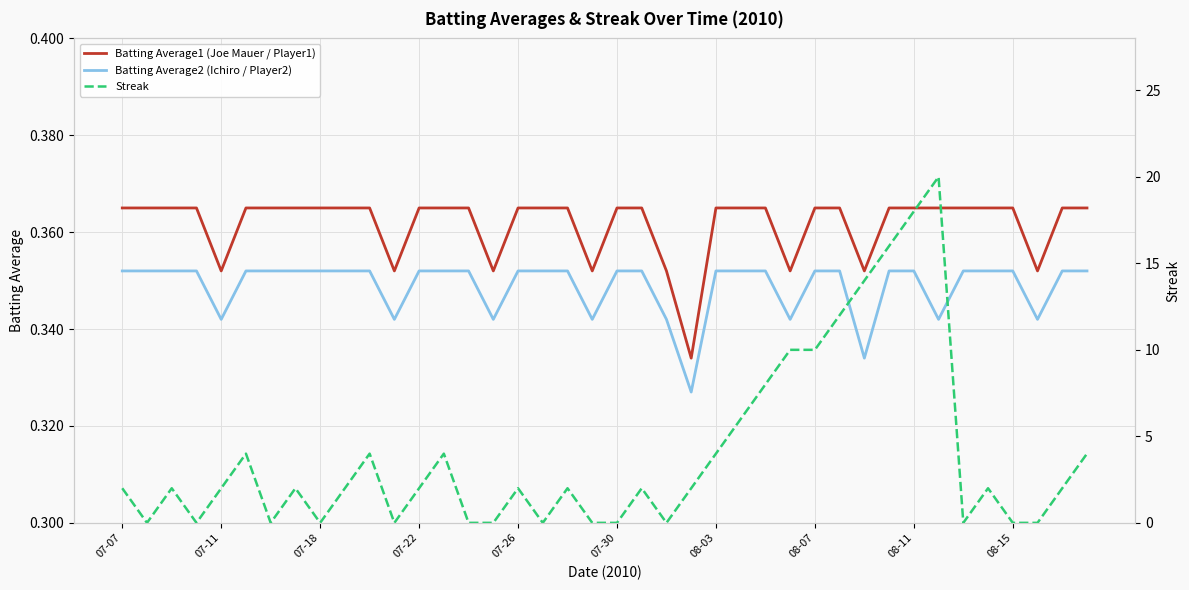

True or false: Batting Average2 (Ichiro / Player2) and Batting Average1 (Joe Mauer / Player1) intersect in this chart.

False